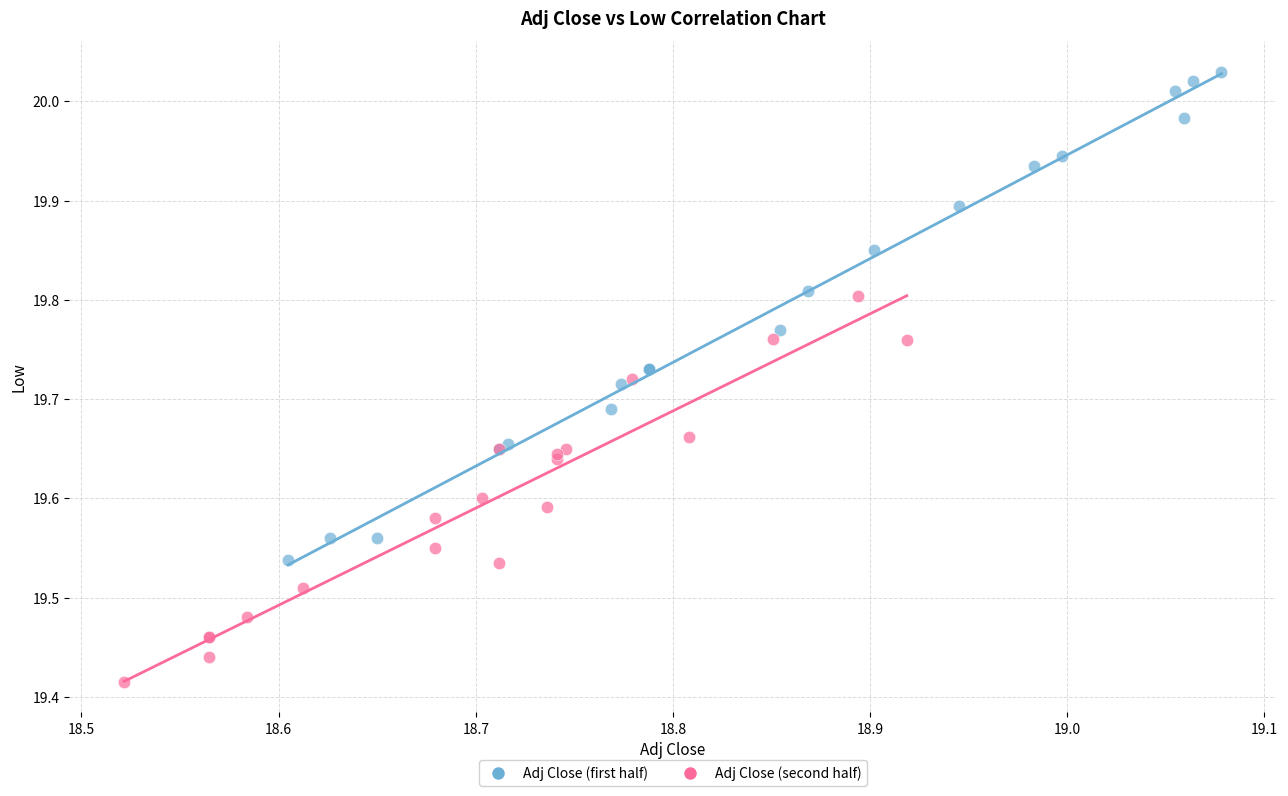

What are all the series names shown in the legend?

Adj Close (first half), Adj Close (second half)